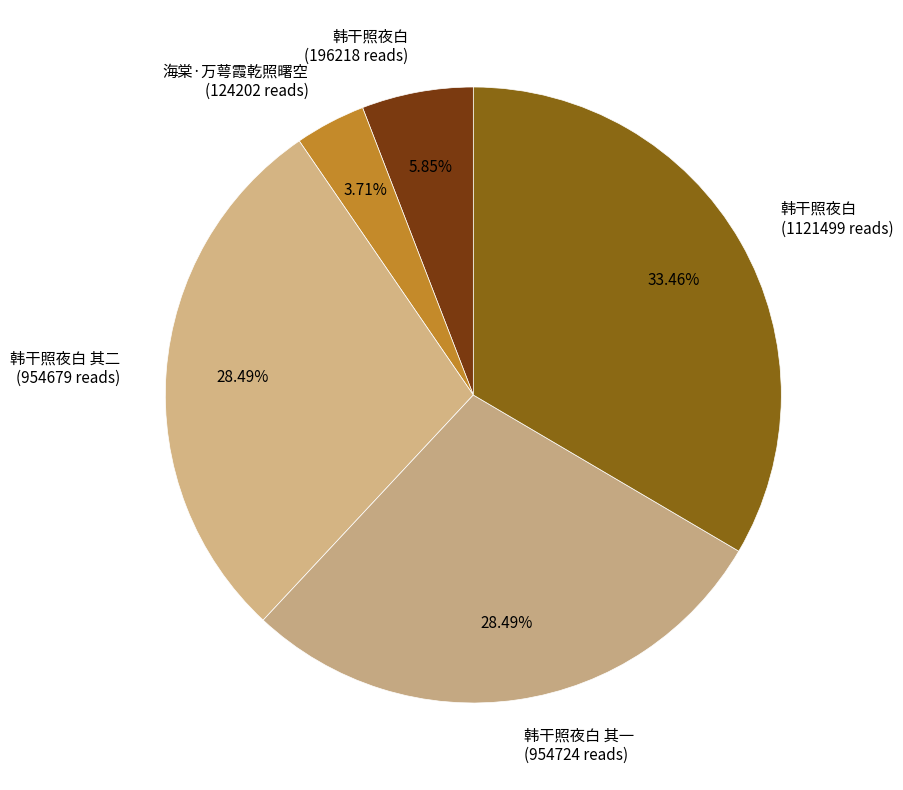

Approximately how many times larger is the value at 韩干照夜白 其二 (954679 reads) compared to 海棠·万萼霞乾照曙空 (124202 reads)?

7.7